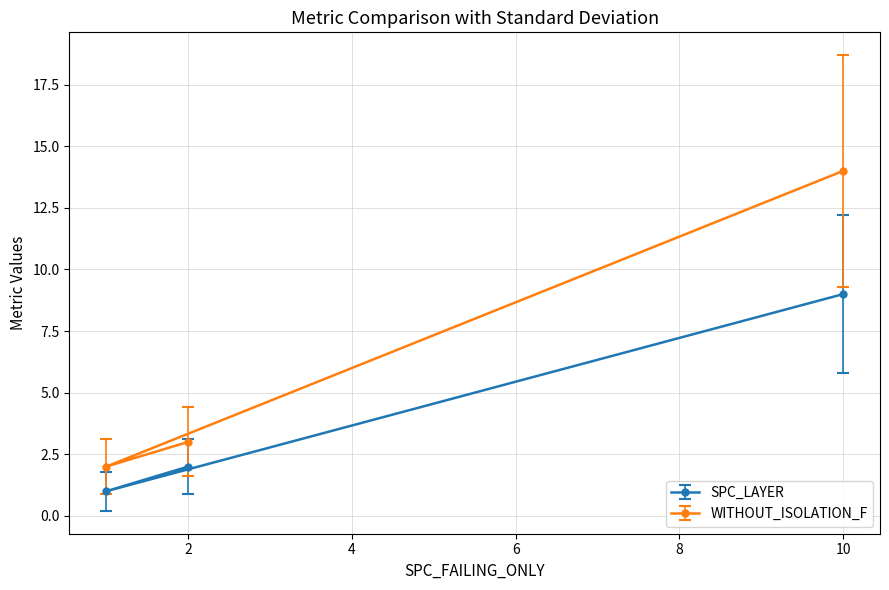

Reading left to right, extract all data points from this chart.

SPC_LAYER: 1	2	9
WITHOUT_ISOLATION_F: 2	3	14